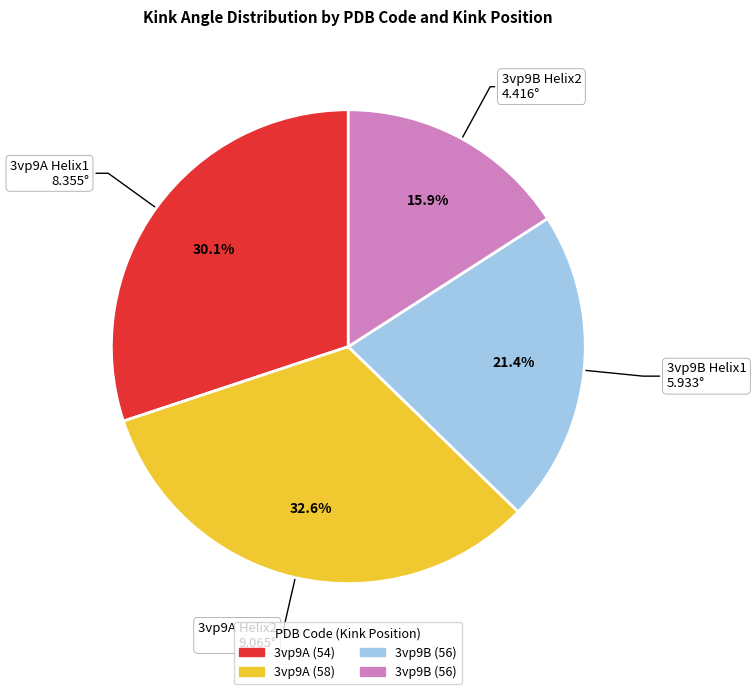

Does any single category account for the majority?

No